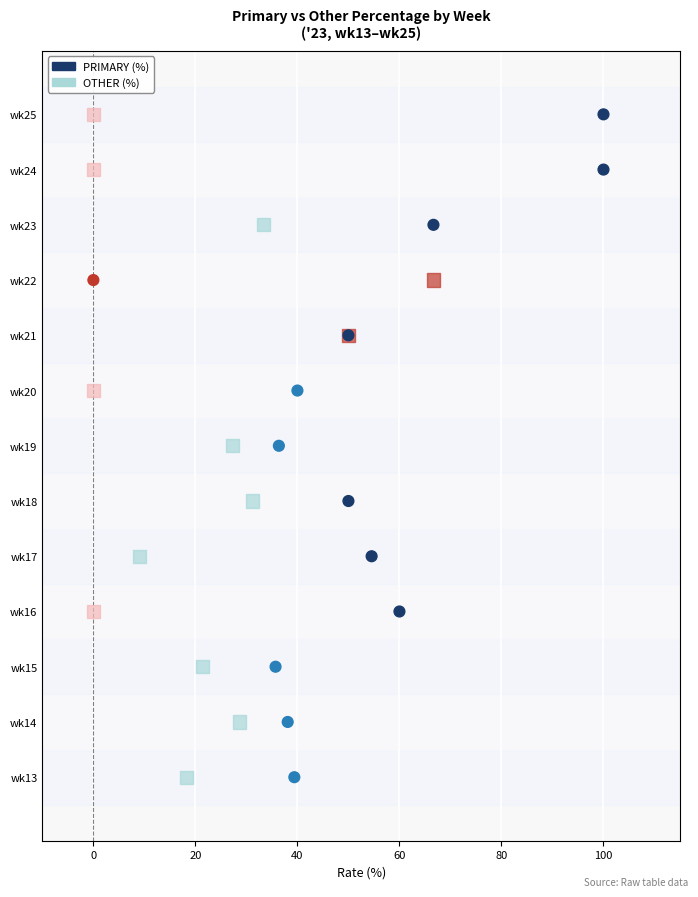

What are all the series names shown in the legend?

PRIMARY (%), OTHER (%)